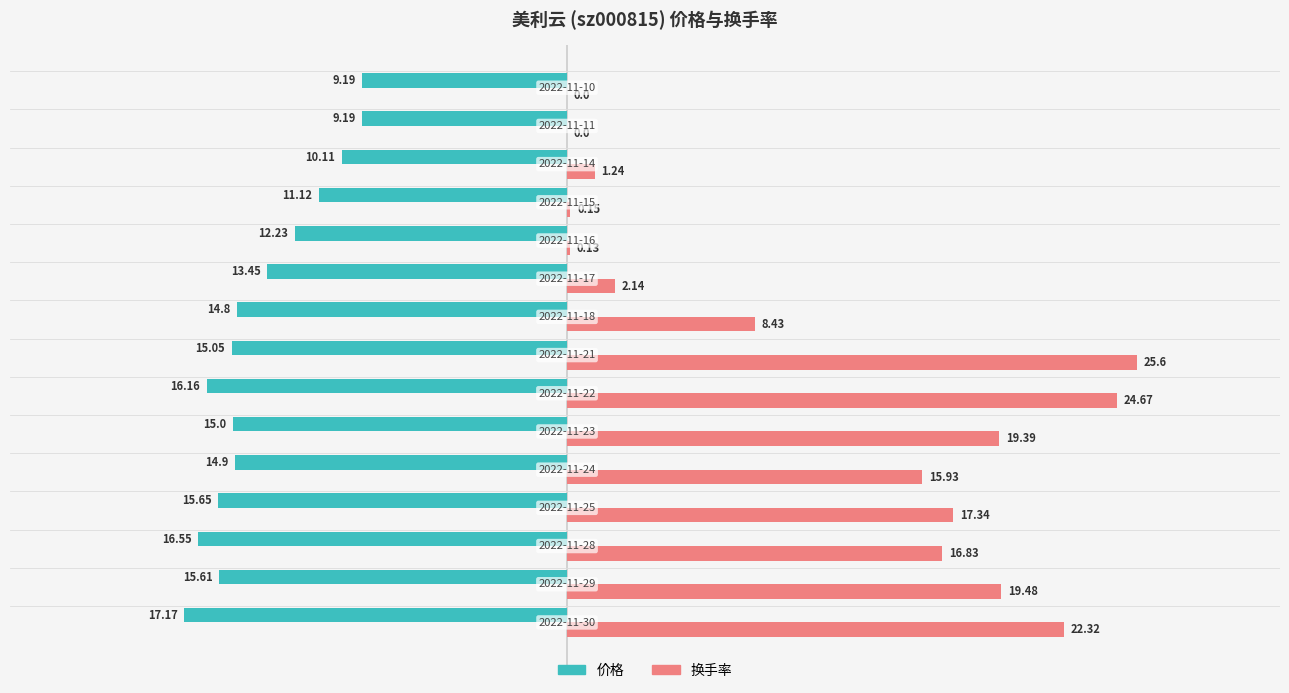

Count the number of categories in the chart.

15